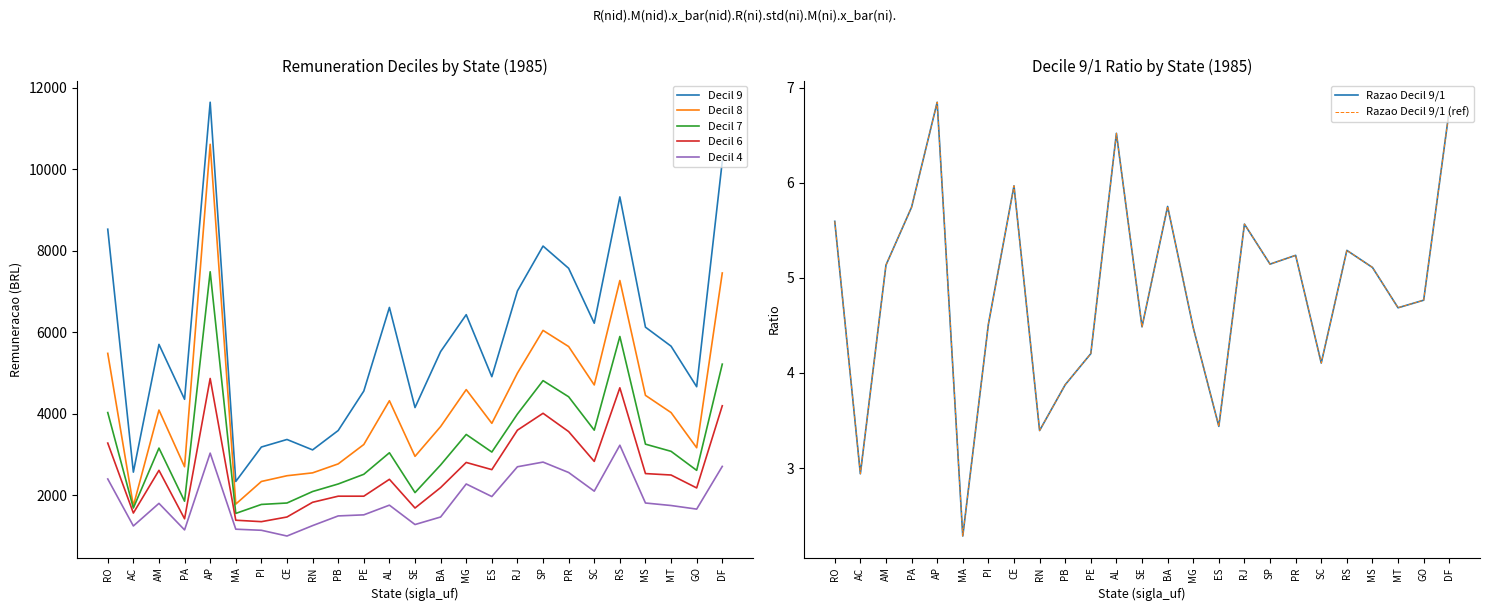

Is the value of remuneracao_razao_decil_9_1_executivo_estadual at SE greater than the value of remuneracao_decil_4_executivo_estadual at SE?

No